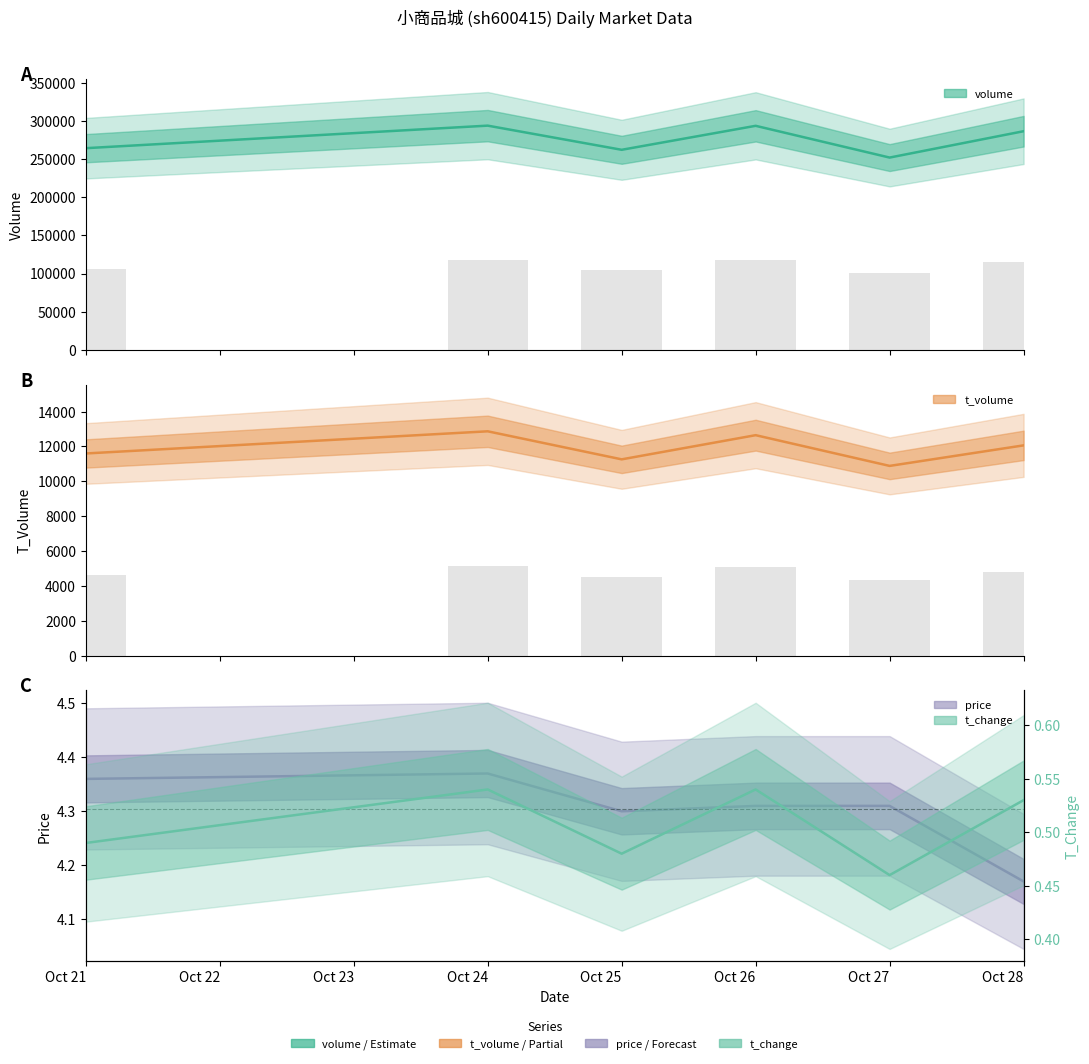

Count the number of data series in this chart.

4